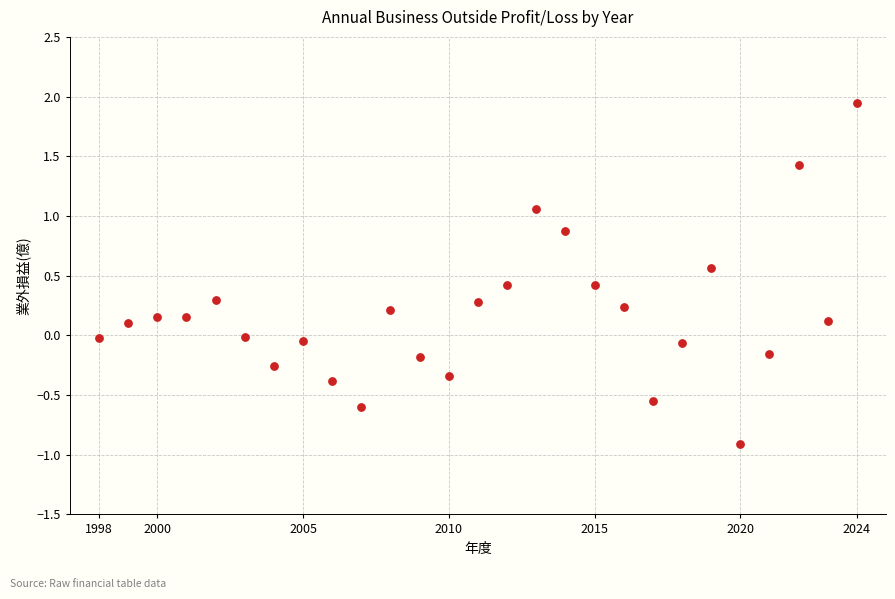

What is the range of X values (max minus min)?

26.0